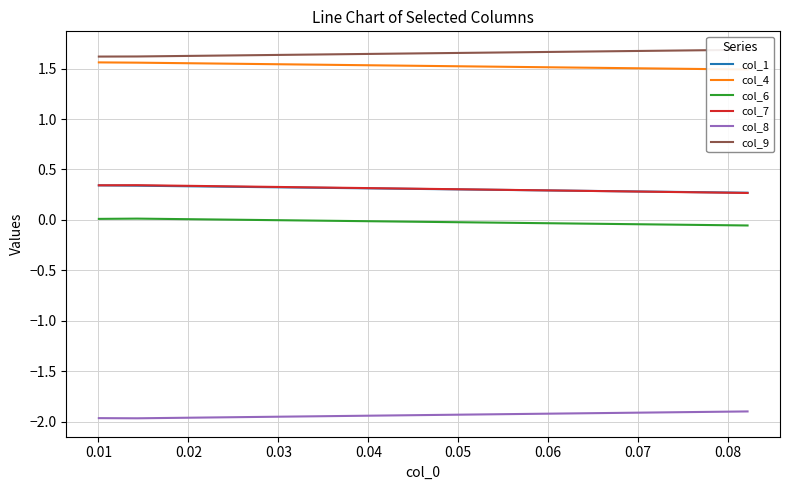

Which series has the widest spread of values?

col_7